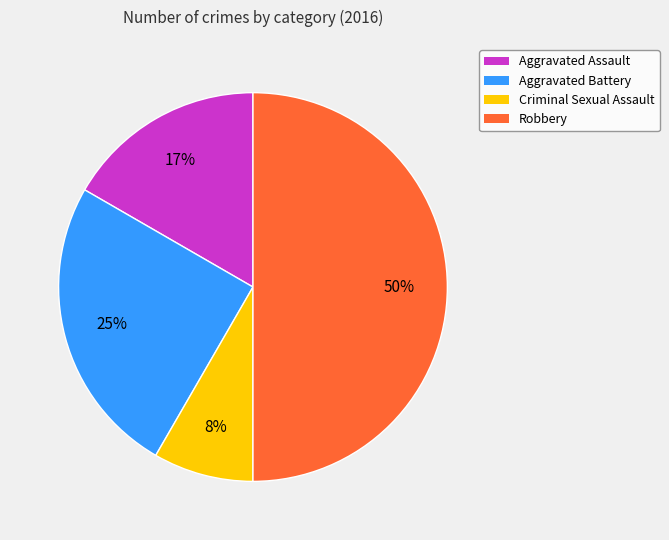

Which slice is the smallest?

Criminal Sexual Assault